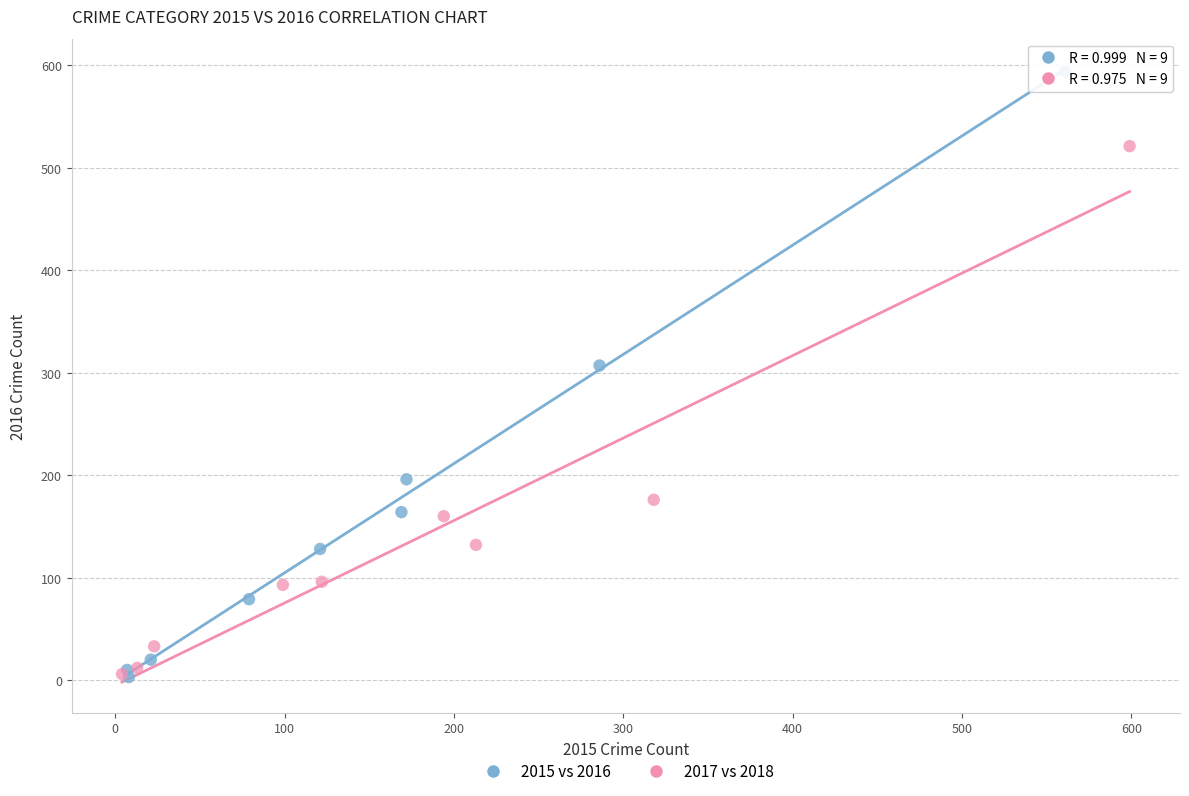

Which series reaches the maximum Y coordinate?

2015 vs 2016